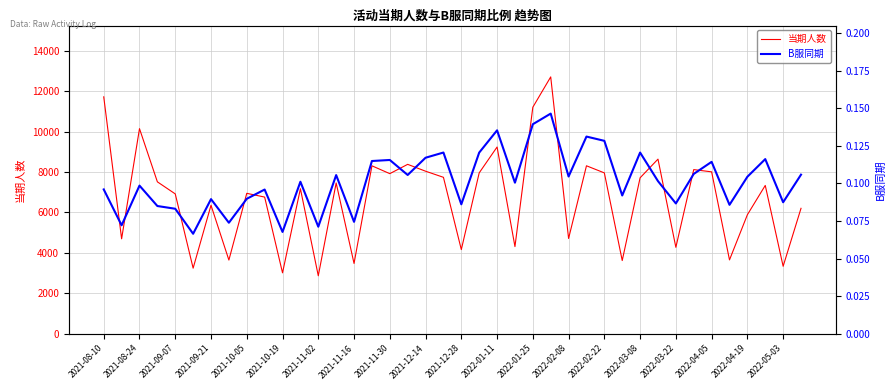

What is the label of the 40th point from the right?

2021-08-10